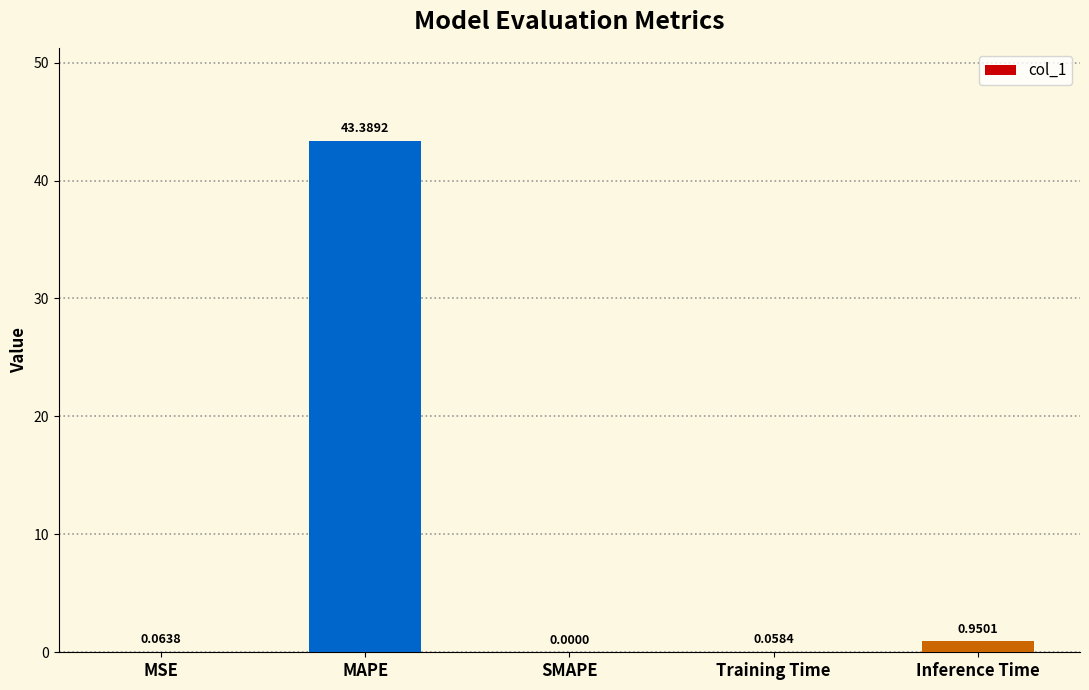

What is the sum of all values?

44.5